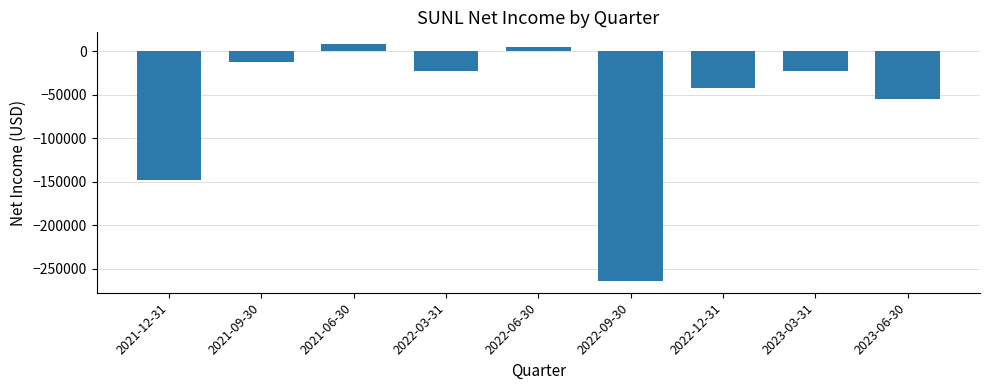

What is the sum of the values at 2022-09-30 and 2021-06-30?

-256200